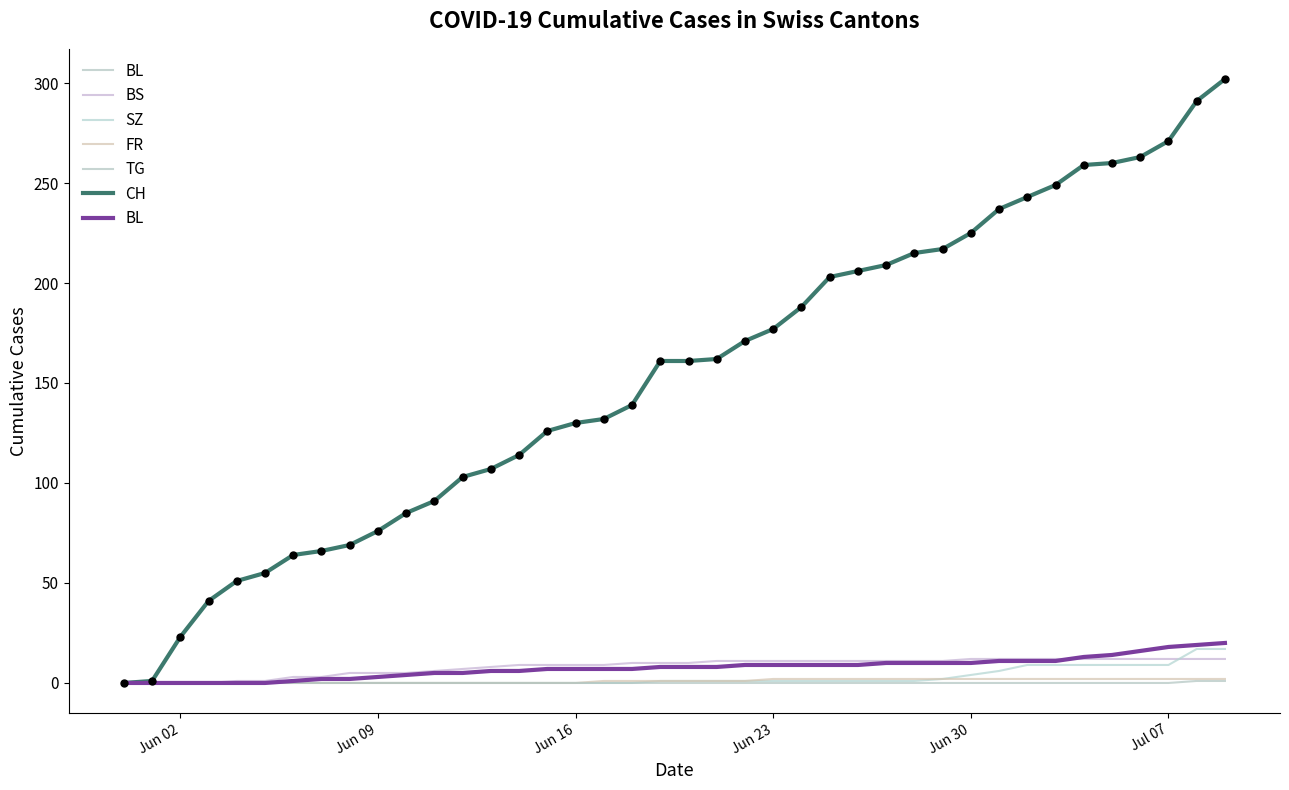

At how many categories does at least one series exceed 213?

12